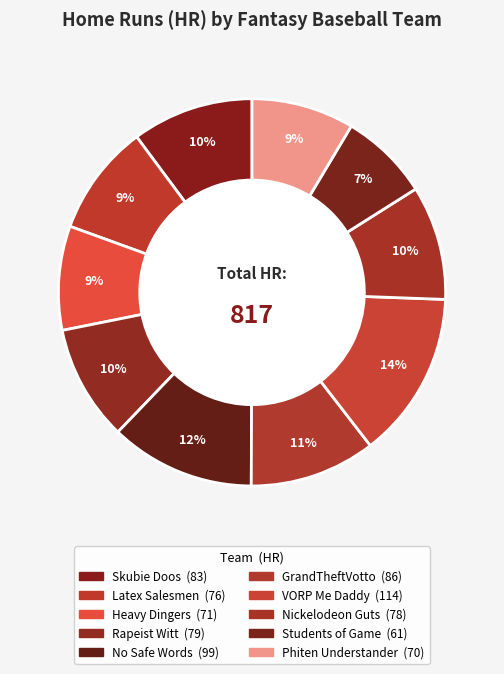

How many segments does this pie chart have?

10